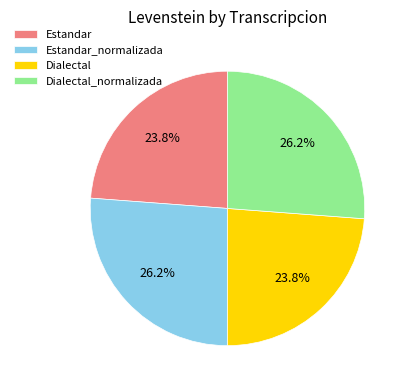

Count the number of slices in the pie.

4